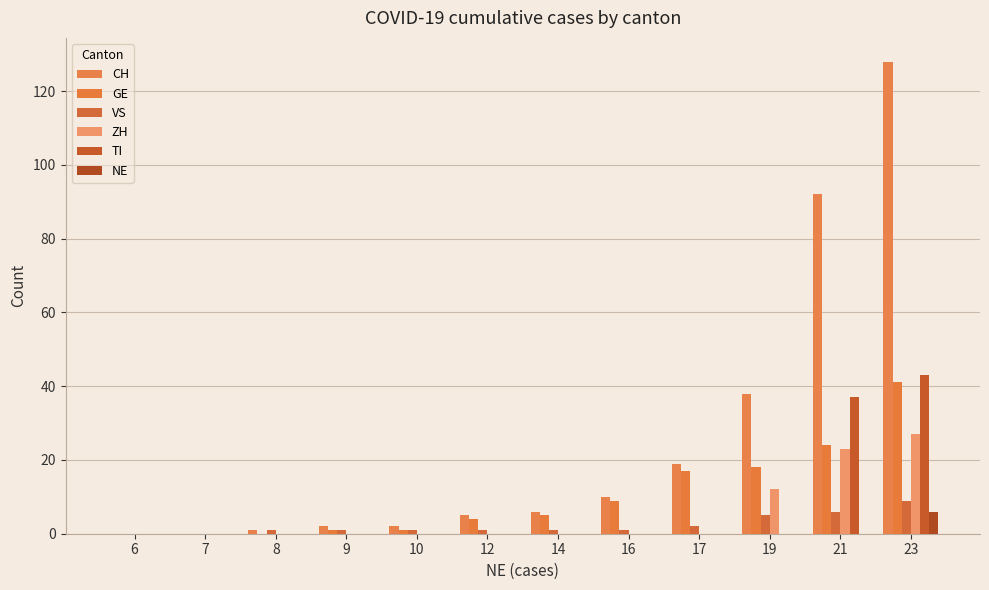

Are the bars horizontal?

No